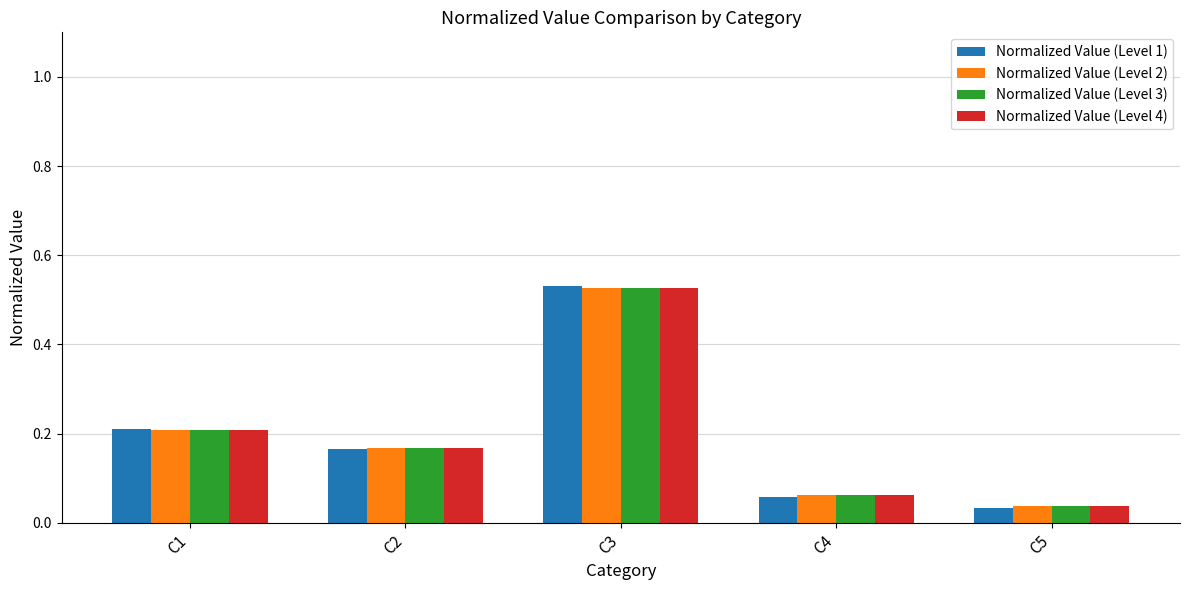

At which label does Normalized Value (Level 4) reach its peak?

C3